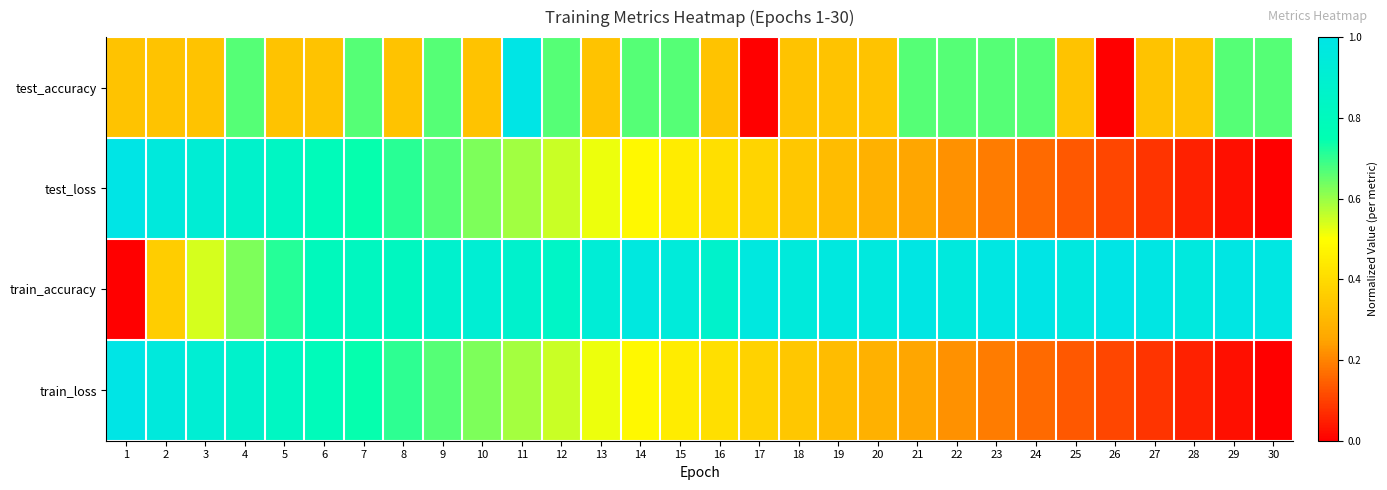

Which label corresponds to the largest value in the chart?

11